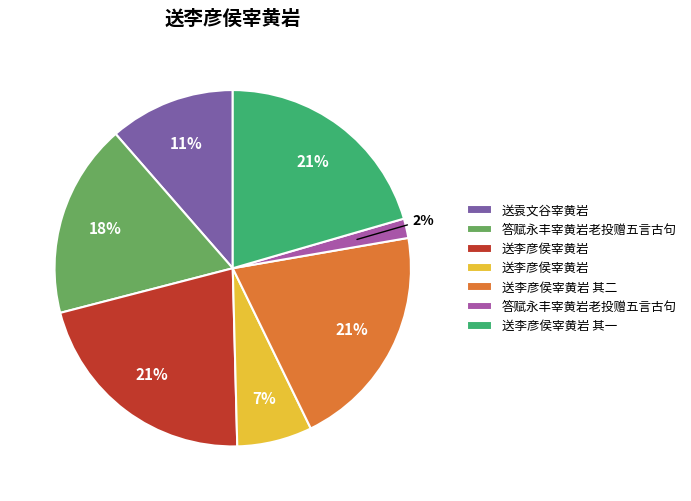

Count the number of slices in the pie.

7